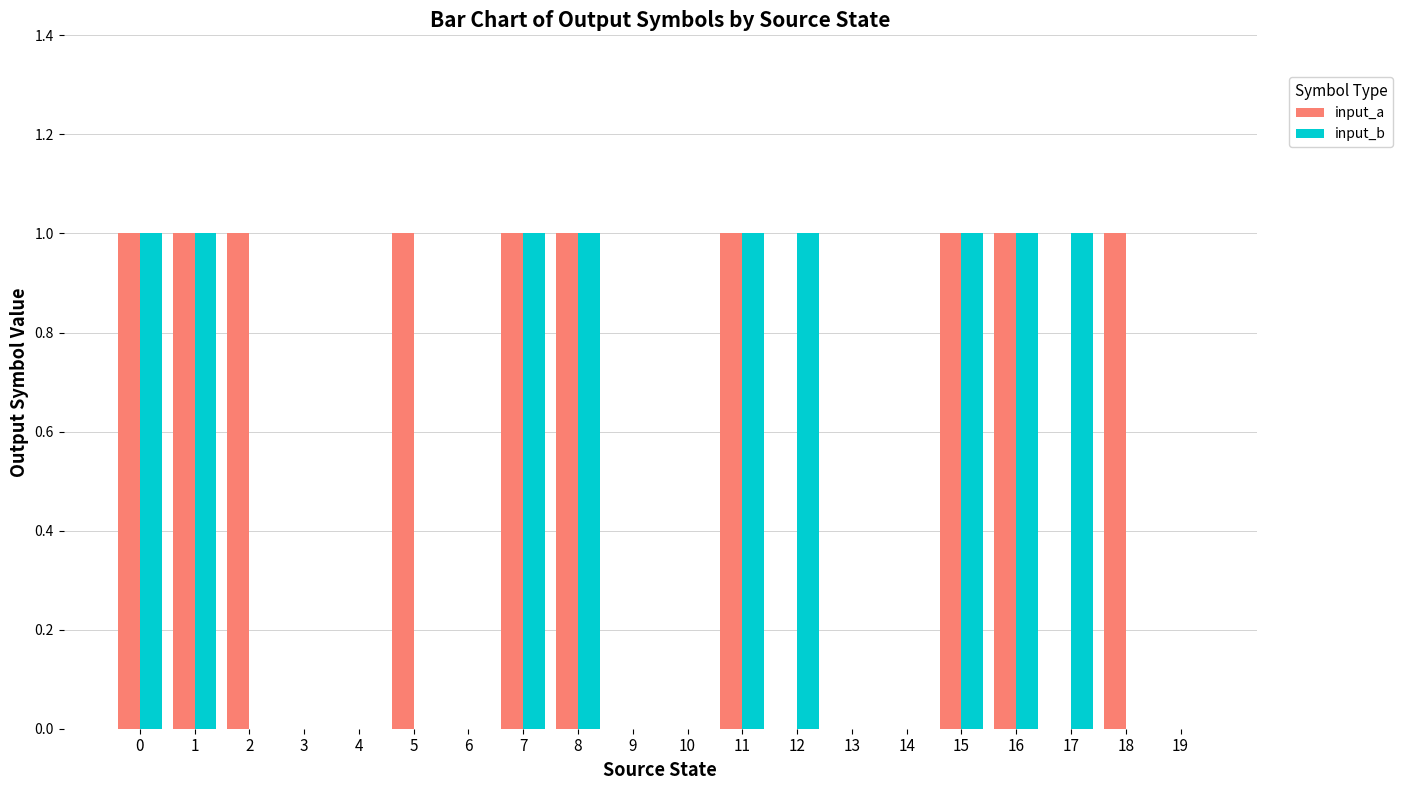

What is the maximum value for input_b?

1